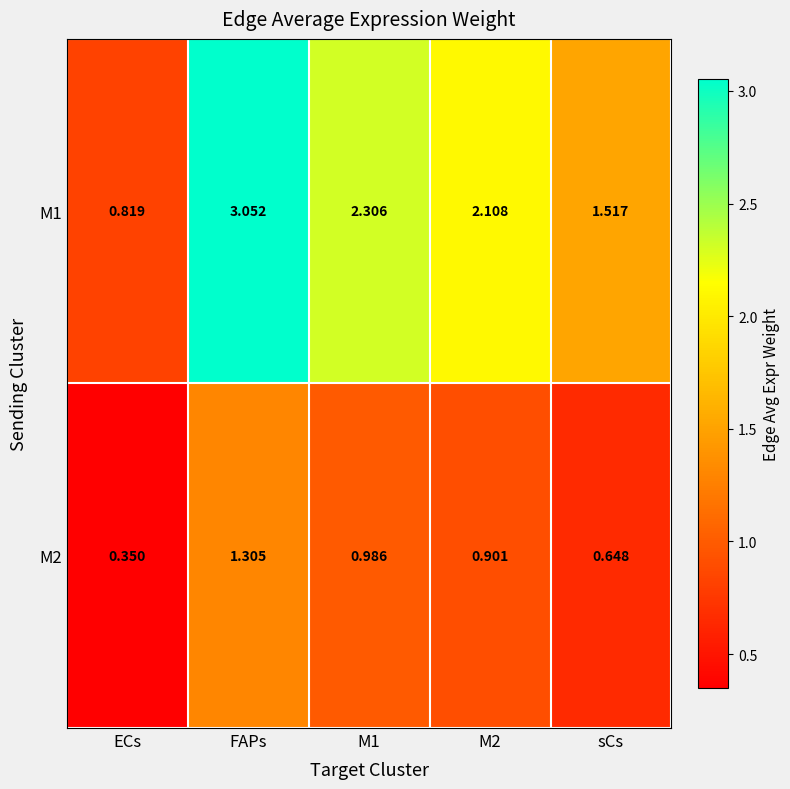

Which category has the highest value across all series?

FAPs